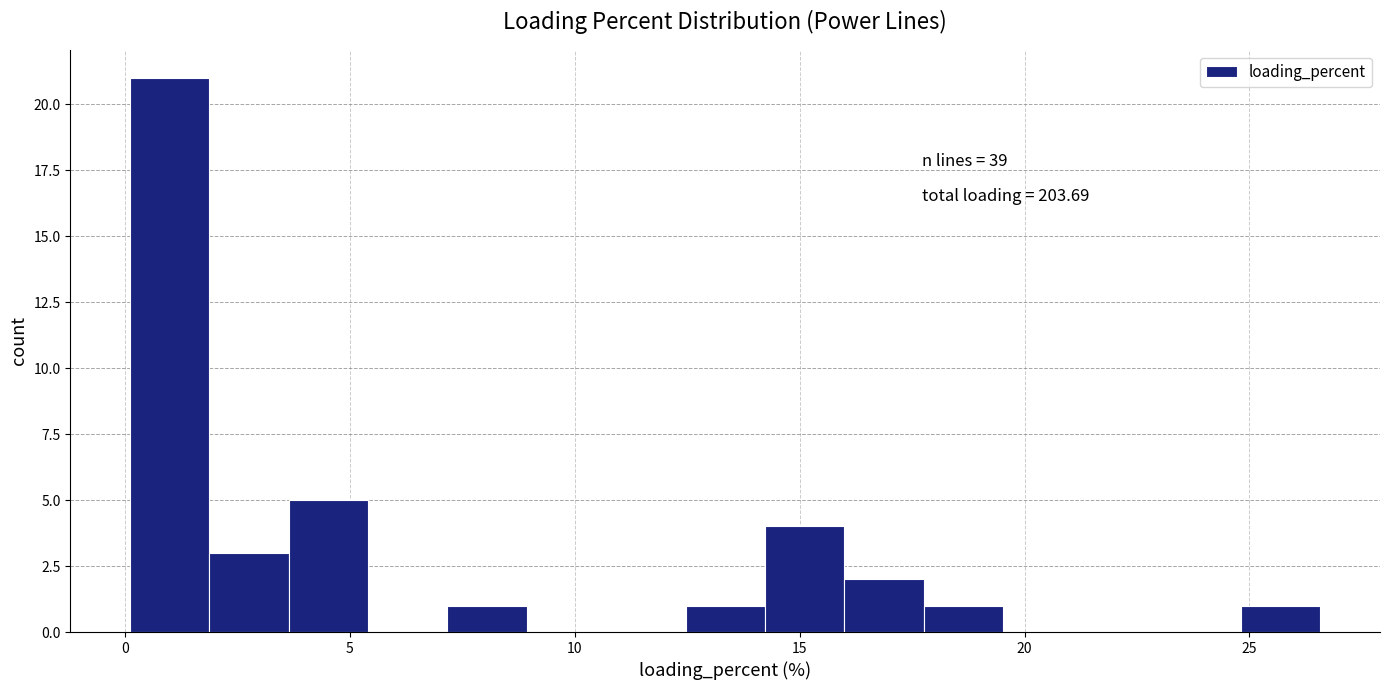

Around what value on the x-axis is the tallest bar? Give the approximate position of its centre, as read against the axis.

1.0